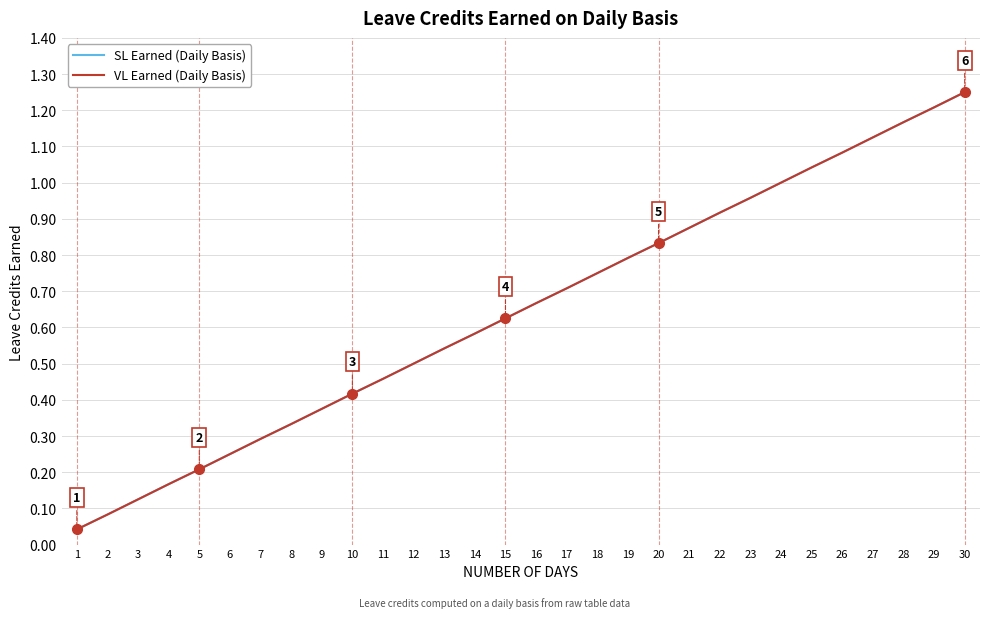

Is the value of VL Earned (Daily Basis) at 26 greater than the value of SL Earned (Daily Basis) at 6?

Yes